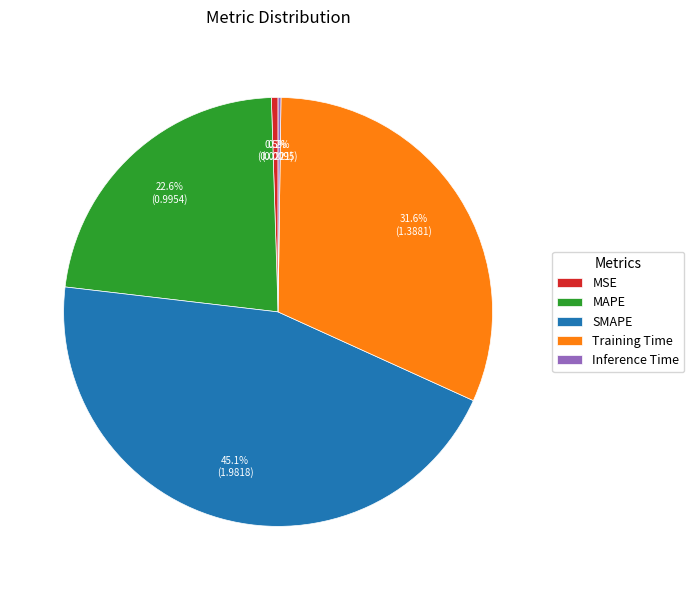

Is there a majority slice in this chart?

No